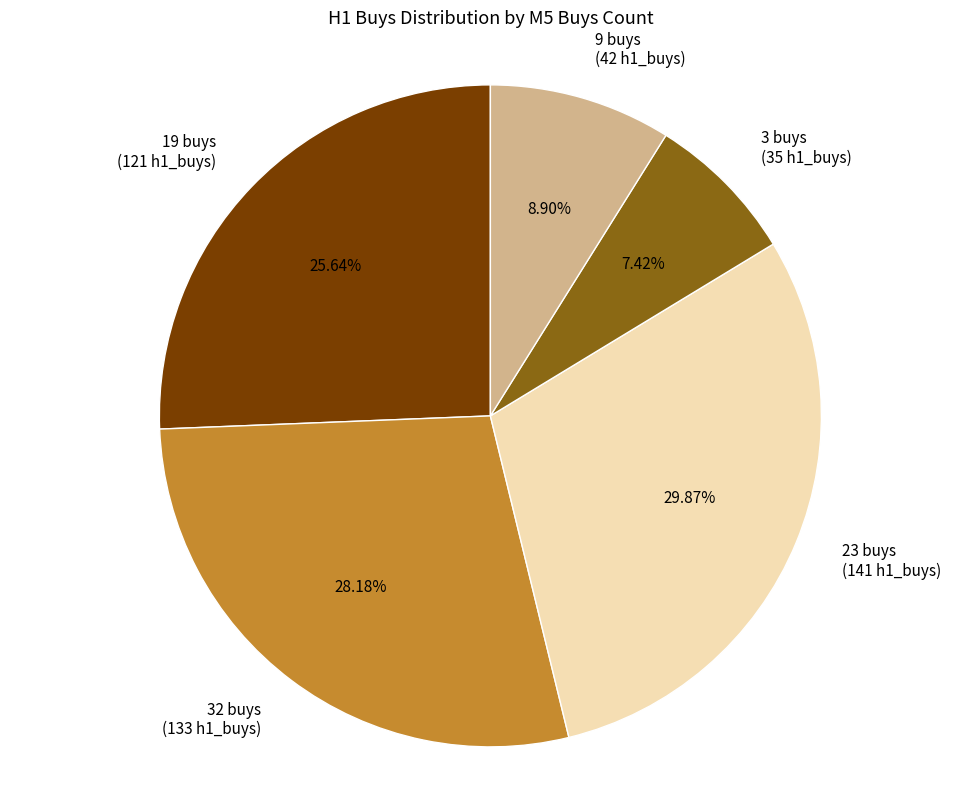

Rank the categories by value from highest to lowest.

23 buys (141 h1_buys), 32 buys (133 h1_buys), 19 buys (121 h1_buys), 9 buys (42 h1_buys), 3 buys (35 h1_buys)